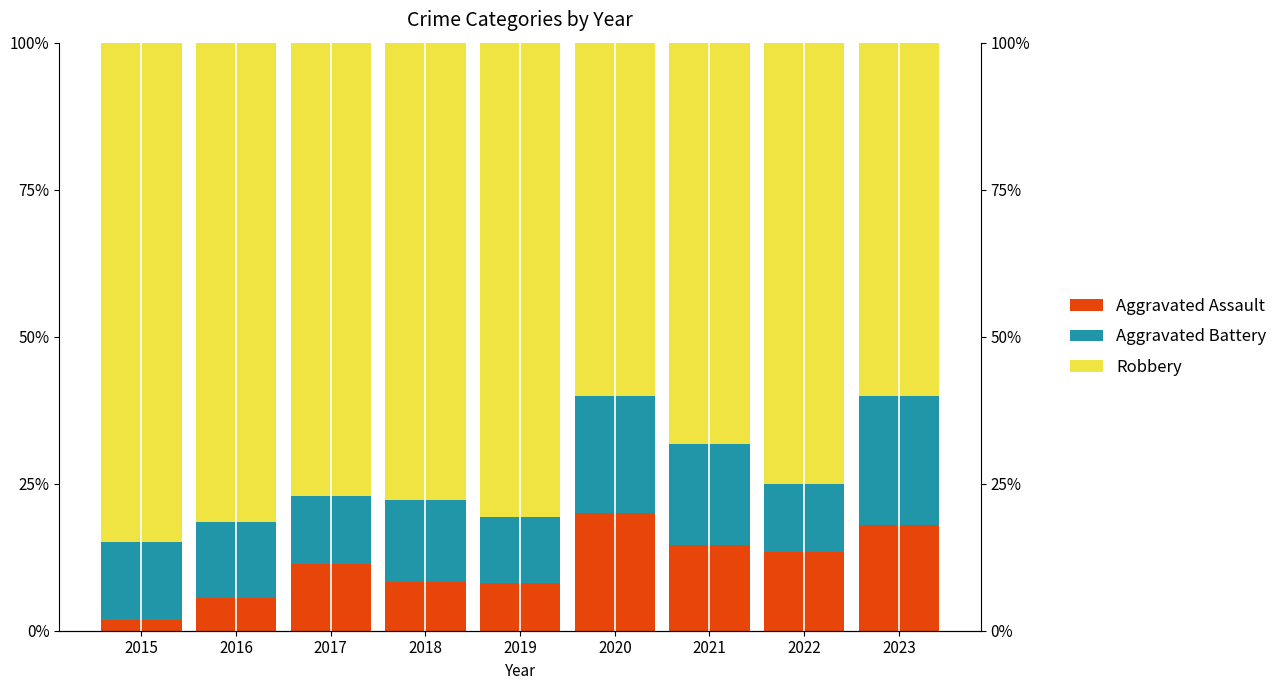

At which category is the sum across all series the highest?

2017